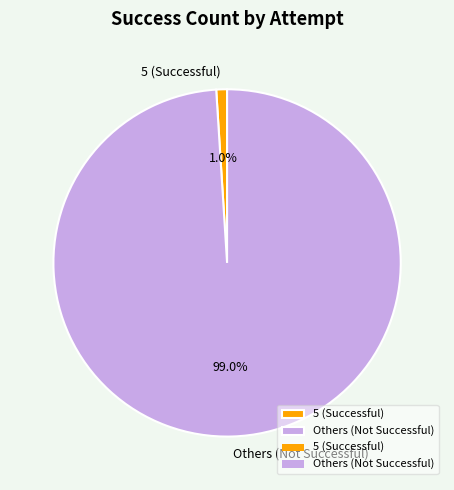

To the nearest percent, what is the average slice percentage?

50%